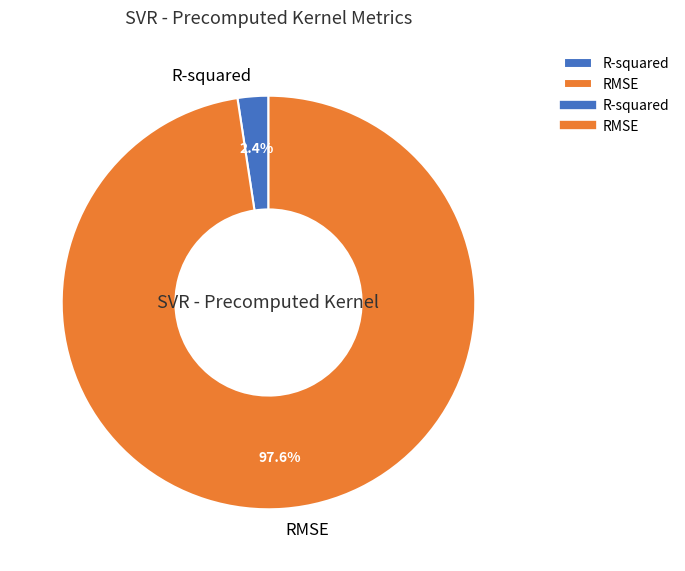

Which category has the biggest portion of the pie?

RMSE